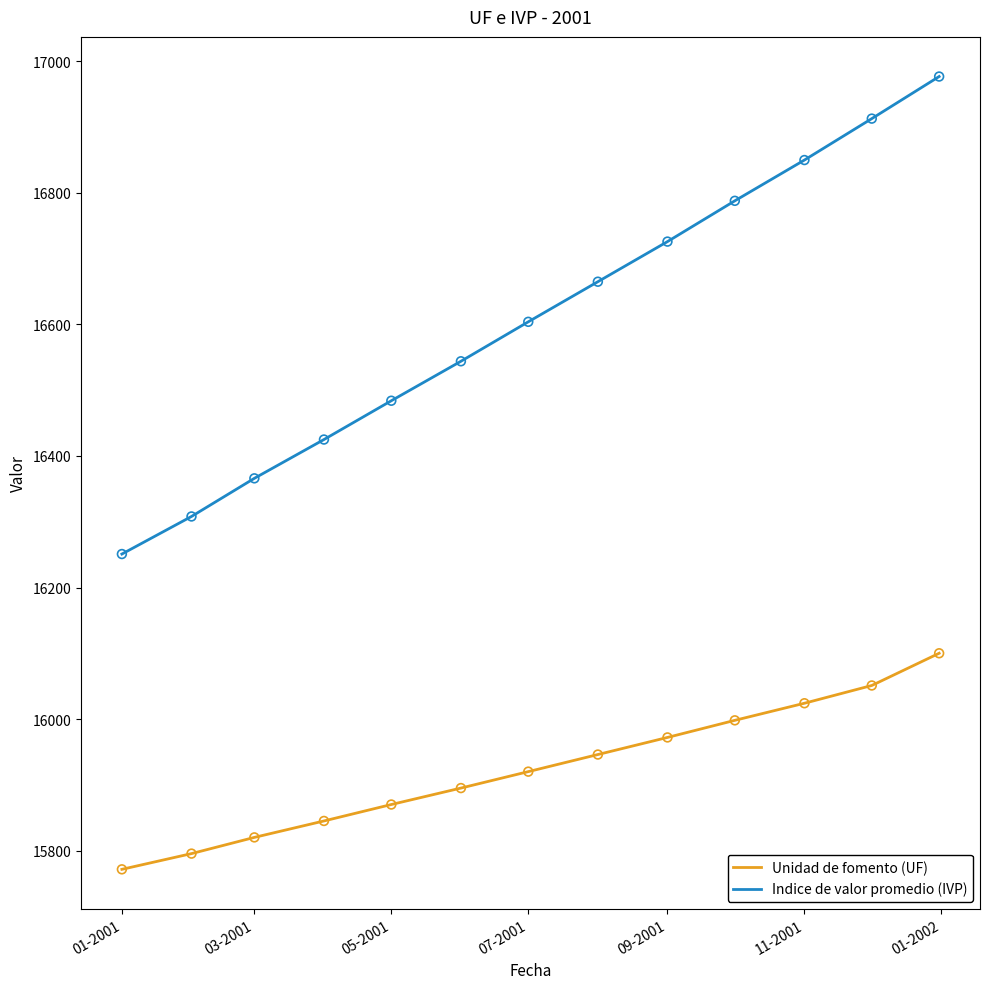

Which series has the largest total across all categories?

Indice de valor promedio (IVP)